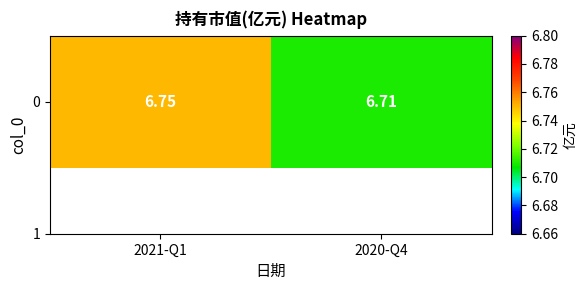

What is the greatest value displayed?

6.8